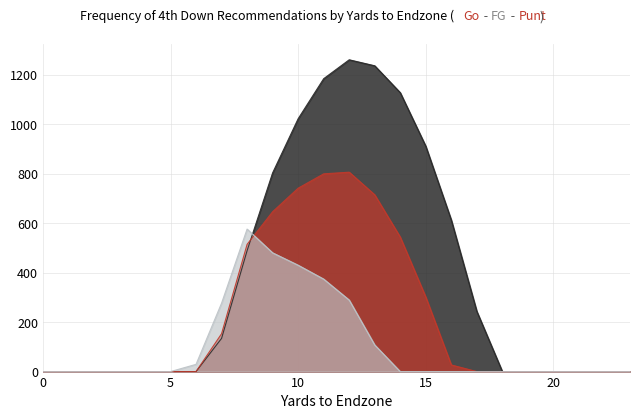

Reading left to right, what are all the values shown in this chart?

Series_0: 0.0	0.0	0.0	0.0	0.0	0.0	0.0	134.3	489.3	804.0	1023.2	1185.2	1261.6	1237.4	1128.6	911.8	613.0	243.5	0.0	0.0	0.0	0.0	0.0	0.0
Series_1: 0.0	0.0	0.0	0.0	0.0	0.0	0.0	153.2	514.8	646.9	742.1	800.2	806.9	715.3	544.1	301.4	26.8	0.0	0.0	0.0	0.0	0.0	0.0	0.0
Series_2: 0.0	0.0	0.0	0.0	0.0	0.0	29.3	276.9	576.6	480.7	430.5	374.4	289.5	107.8	0.0	0.0	0.0	0.0	0.0	0.0	0.0	0.0	0.0	0.0